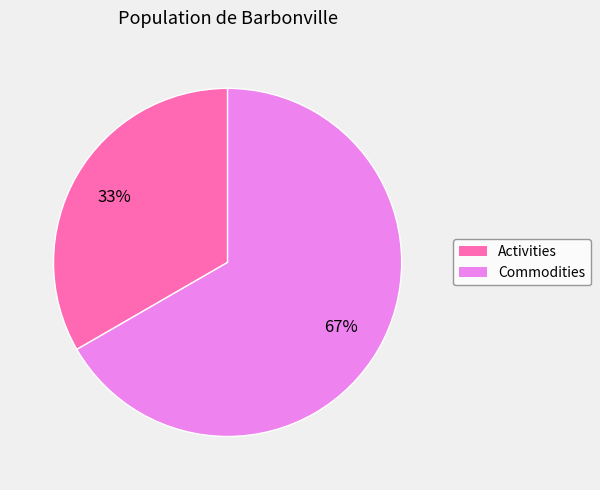

Which has a higher value, Commodities or Activities?

Commodities